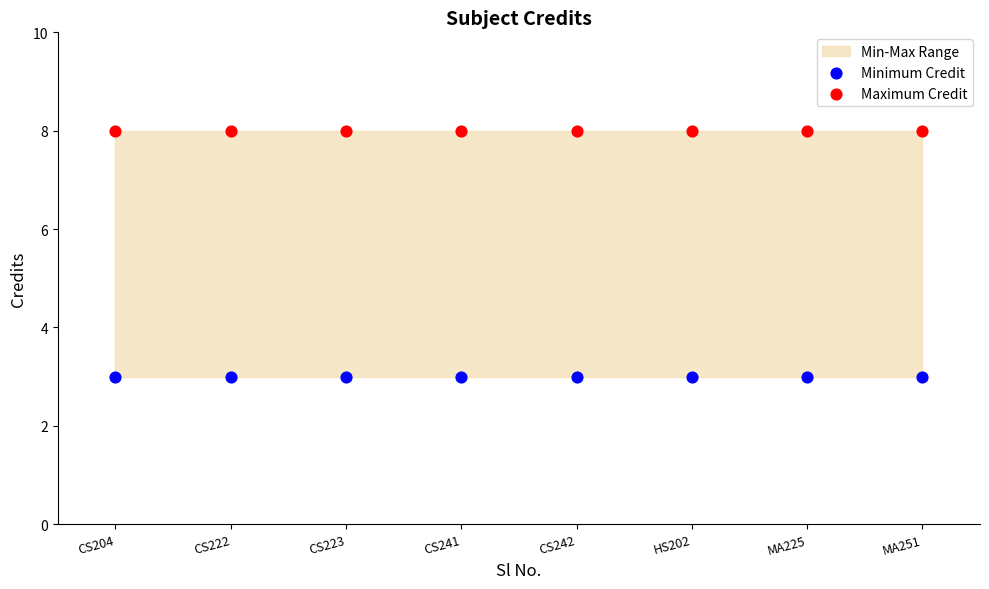

Which series contains the lowest Y value?

Minimum Credit